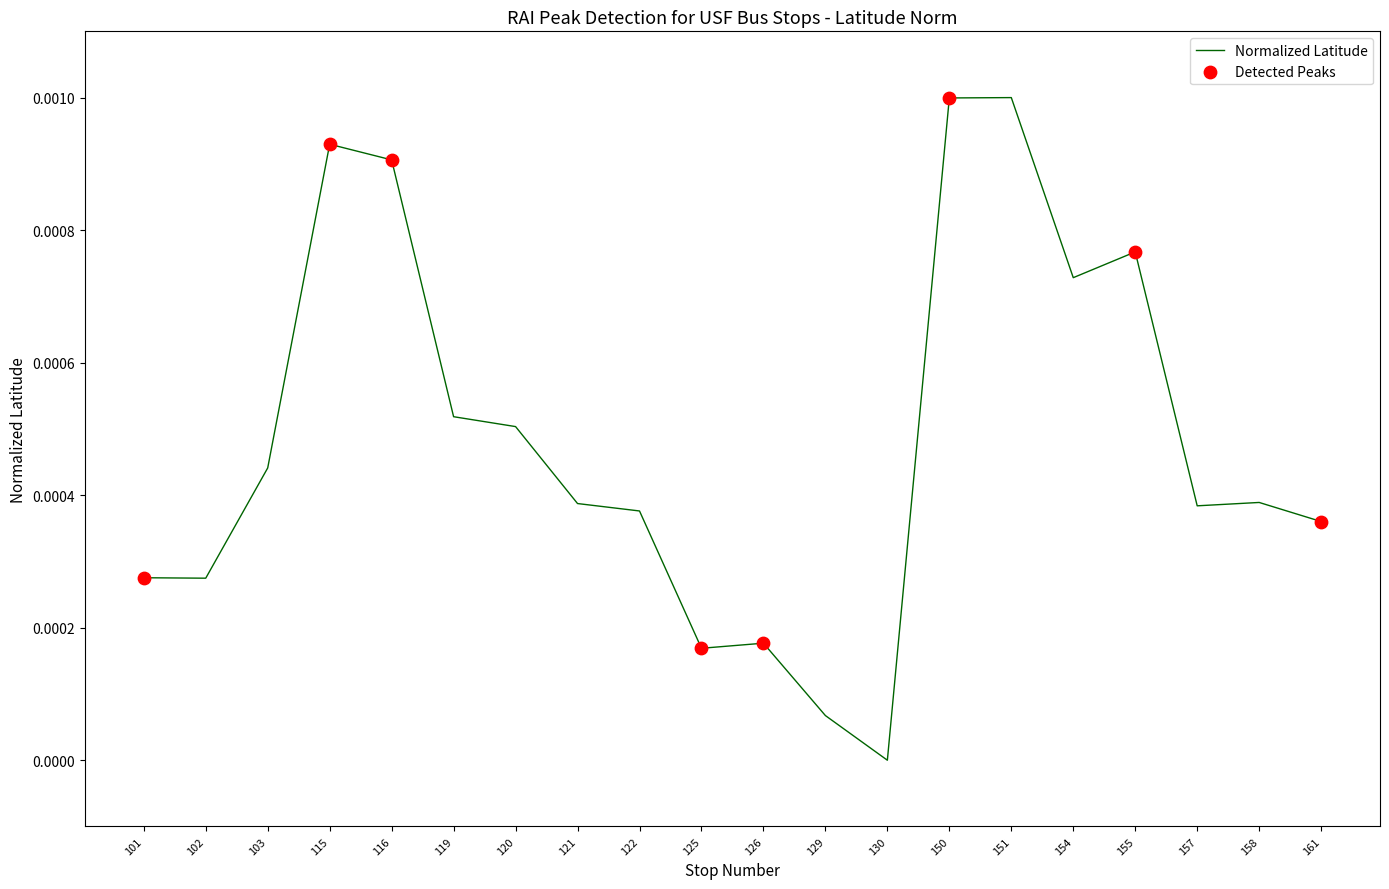

Between 154 and 125, which is larger?

154